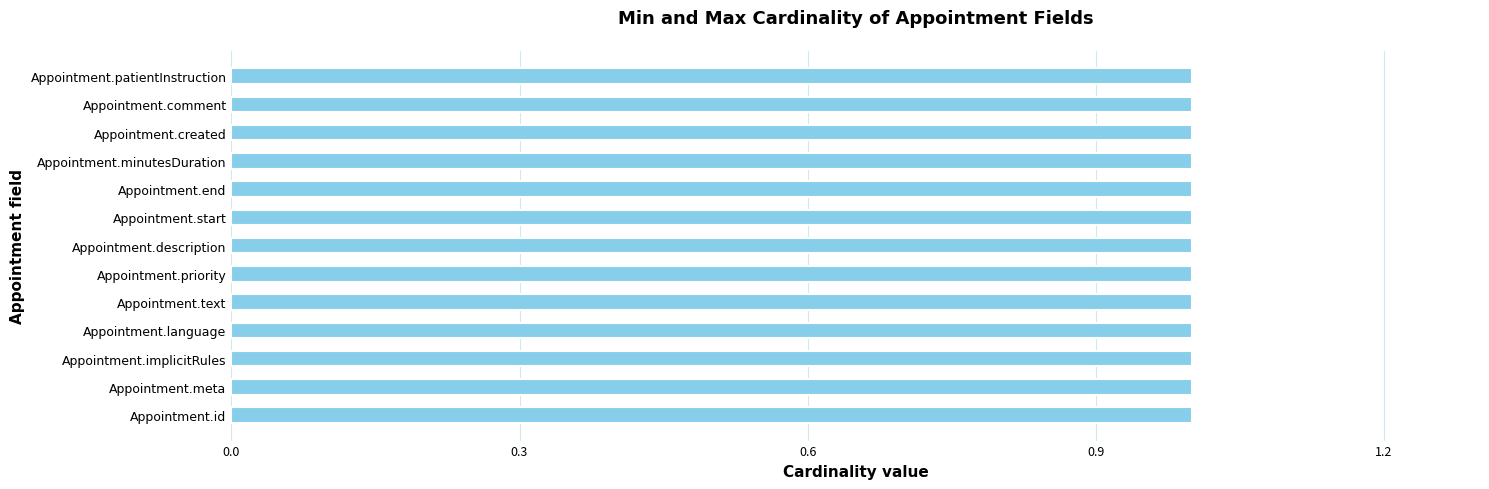

Rank the categories by Max Cardinality value from highest to lowest.

Appointment.id, Appointment.meta, Appointment.implicitRules, Appointment.language, Appointment.text, Appointment.priority, Appointment.description, Appointment.start, Appointment.end, Appointment.minutesDuration, Appointment.created, Appointment.comment, Appointment.patientInstruction